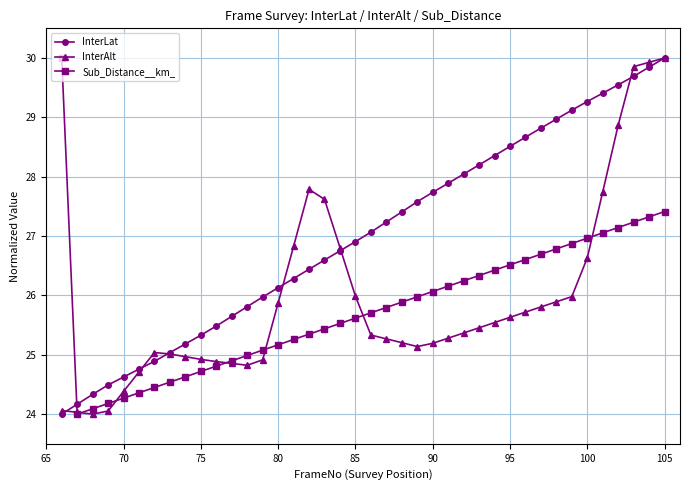

How many data points does each series have?

40